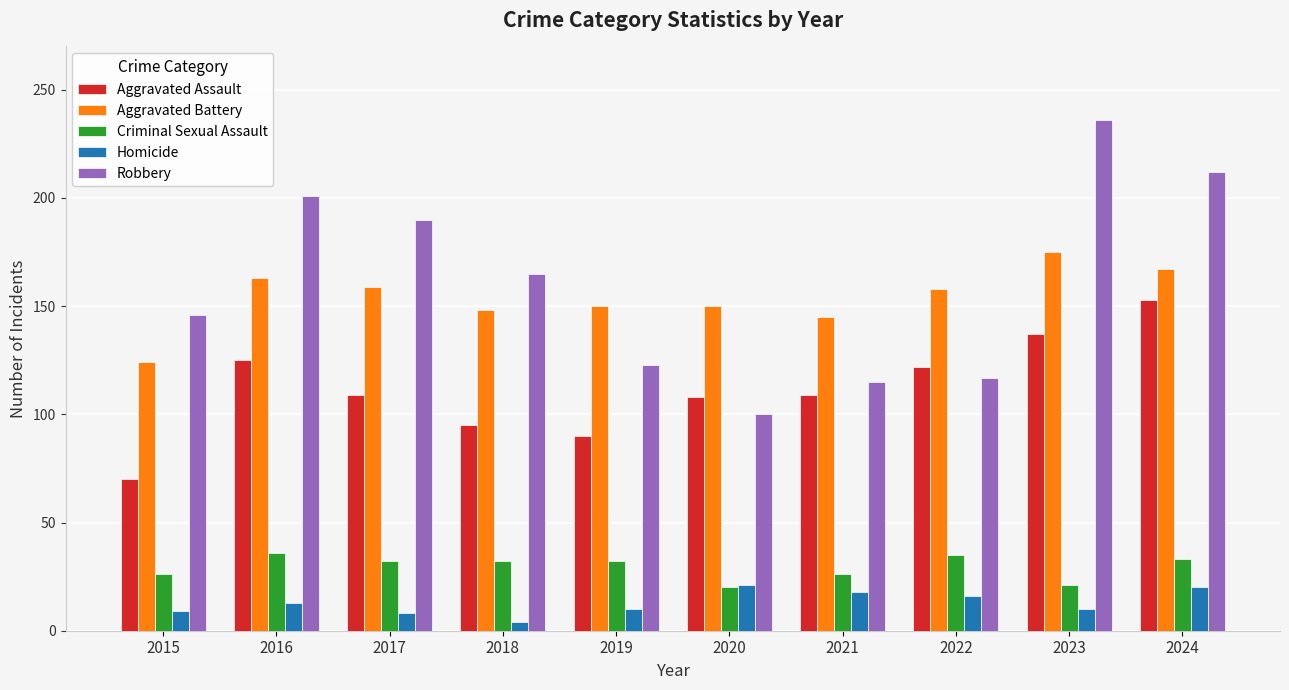

Rank the series by their maximum value, from lowest to highest.

Homicide, Criminal Sexual Assault, Aggravated Assault, Aggravated Battery, Robbery